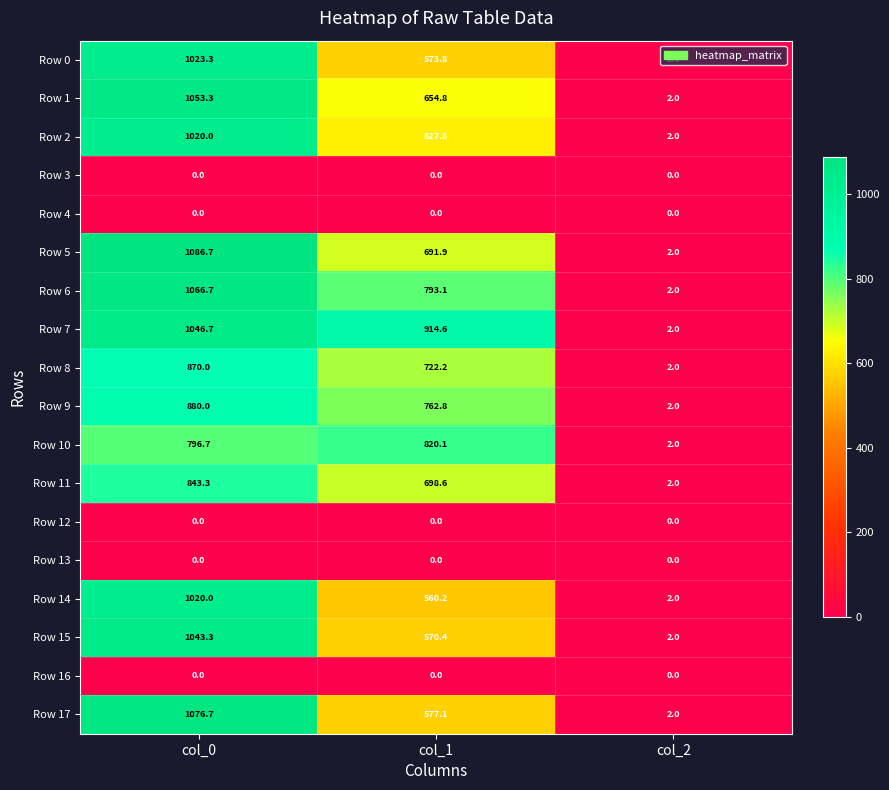

Which label corresponds to the largest value in the chart?

col_0